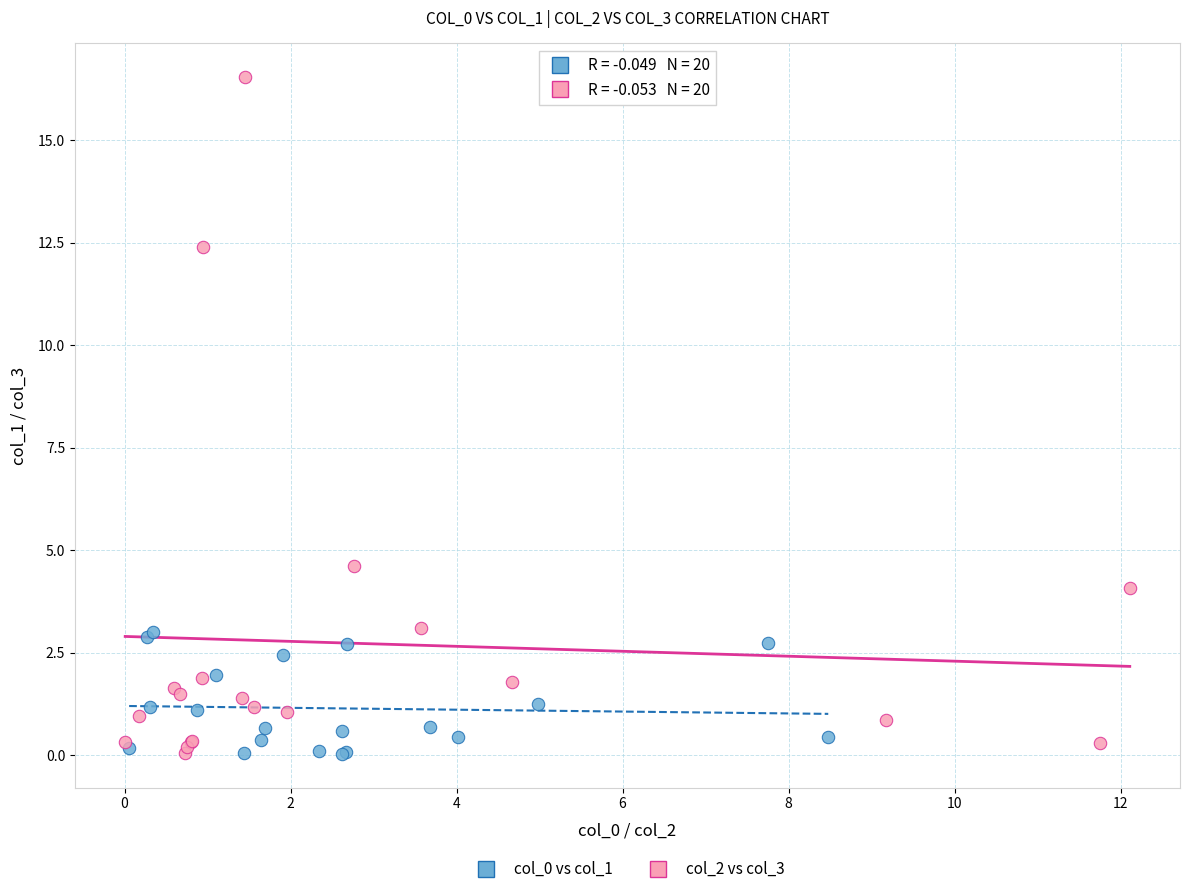

Which series contains the highest Y value?

col_2 vs col_3